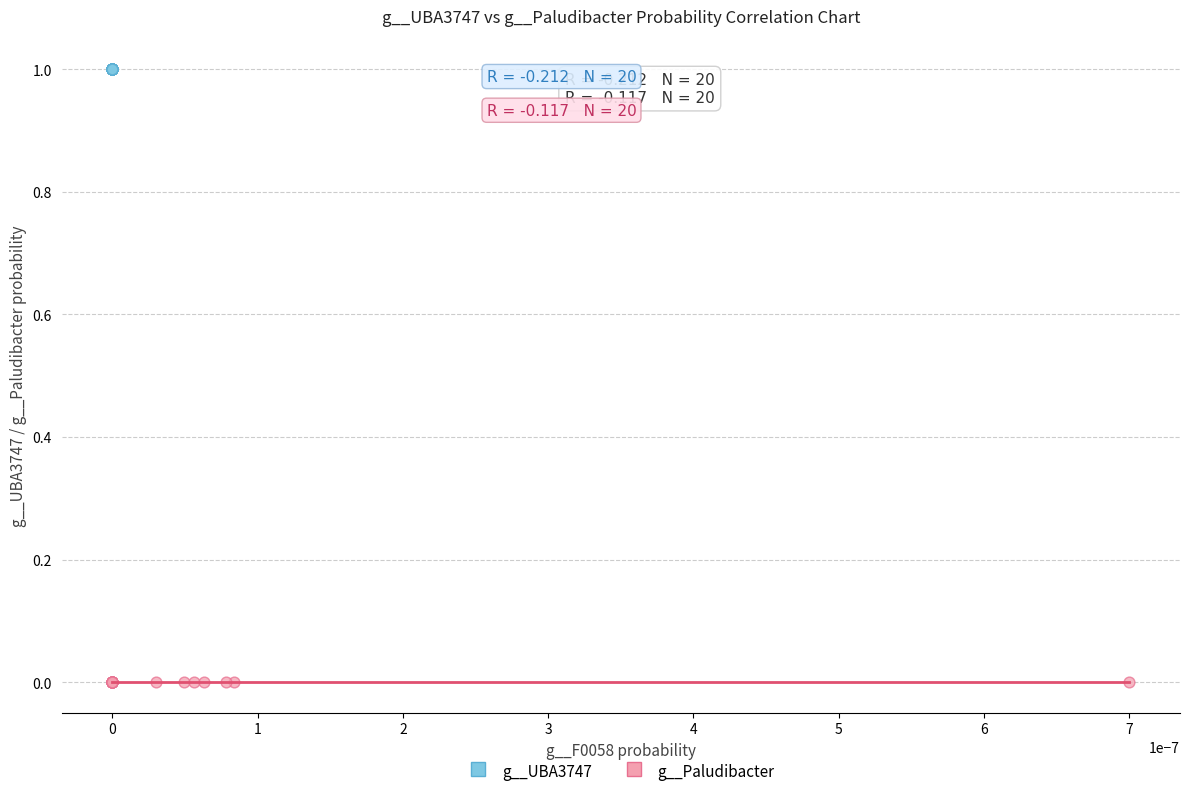

Which series contains the lowest Y value?

g__Paludibacter